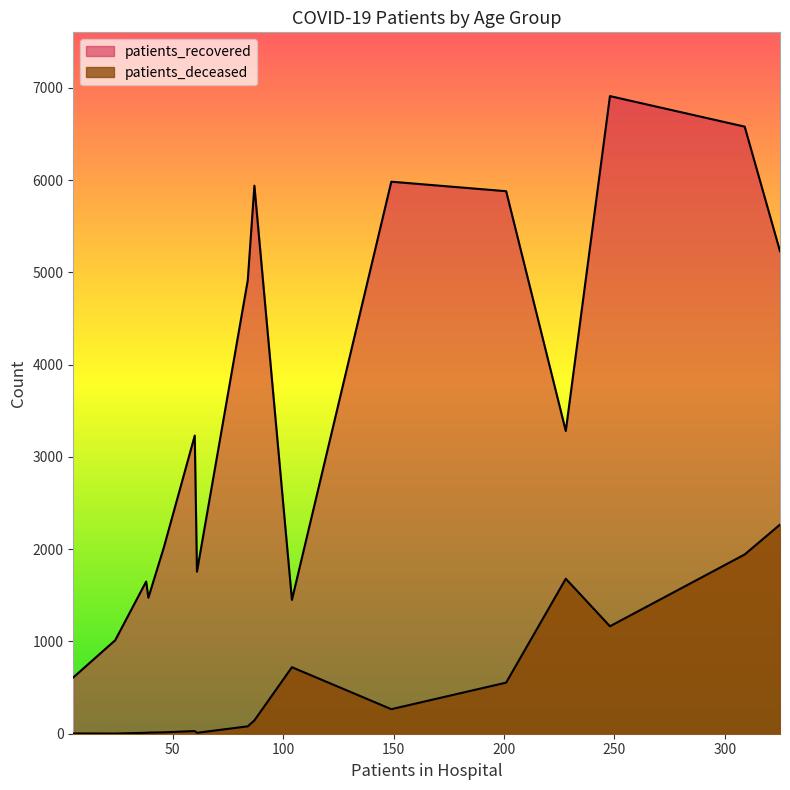

How many lines are shown in the chart?

2